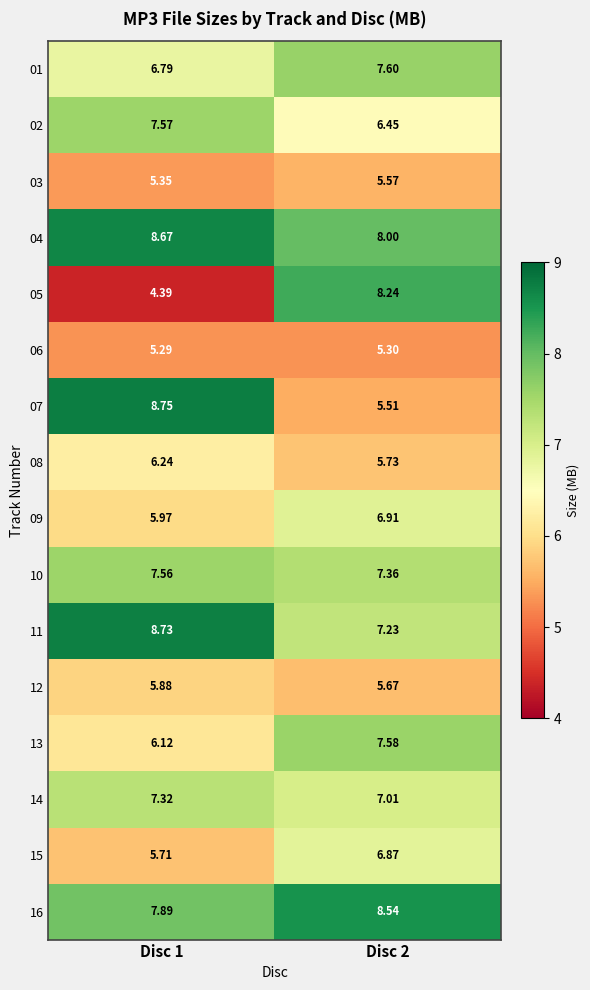

Is the value of 09 at Disc 2 greater than the value of 05 at Disc 1?

Yes